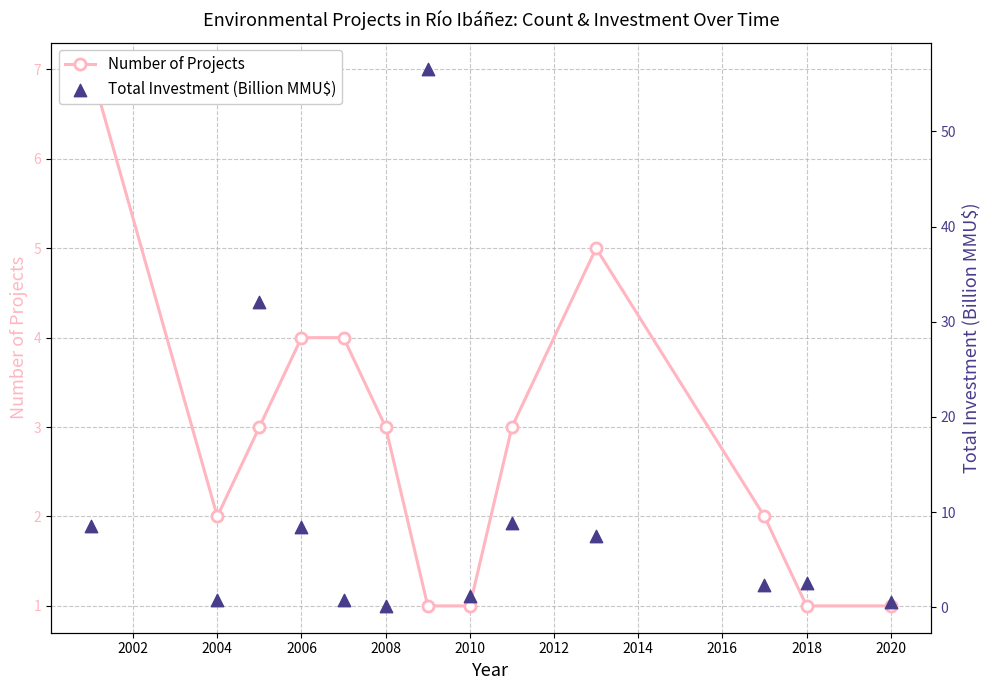

Which series reaches the maximum Y coordinate?

Total Investment (Billion MMU$)